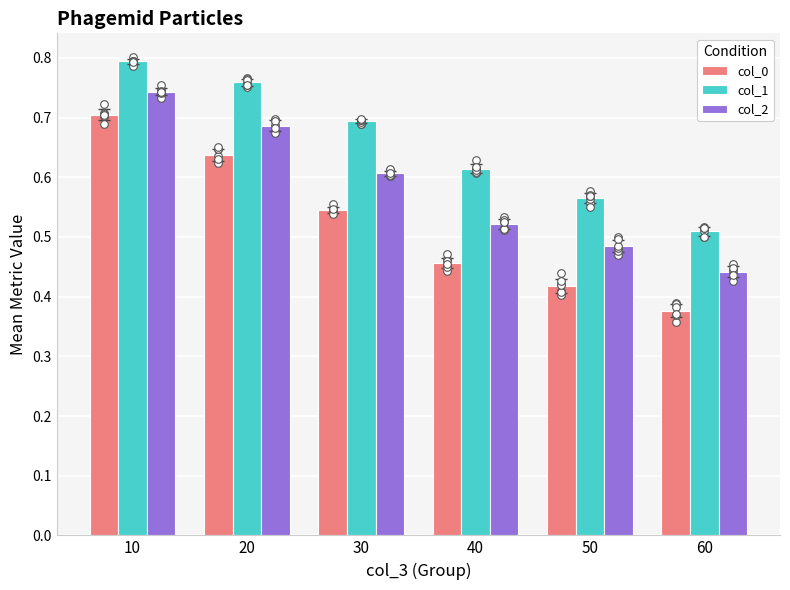

Which series has the largest total across all categories?

col_1